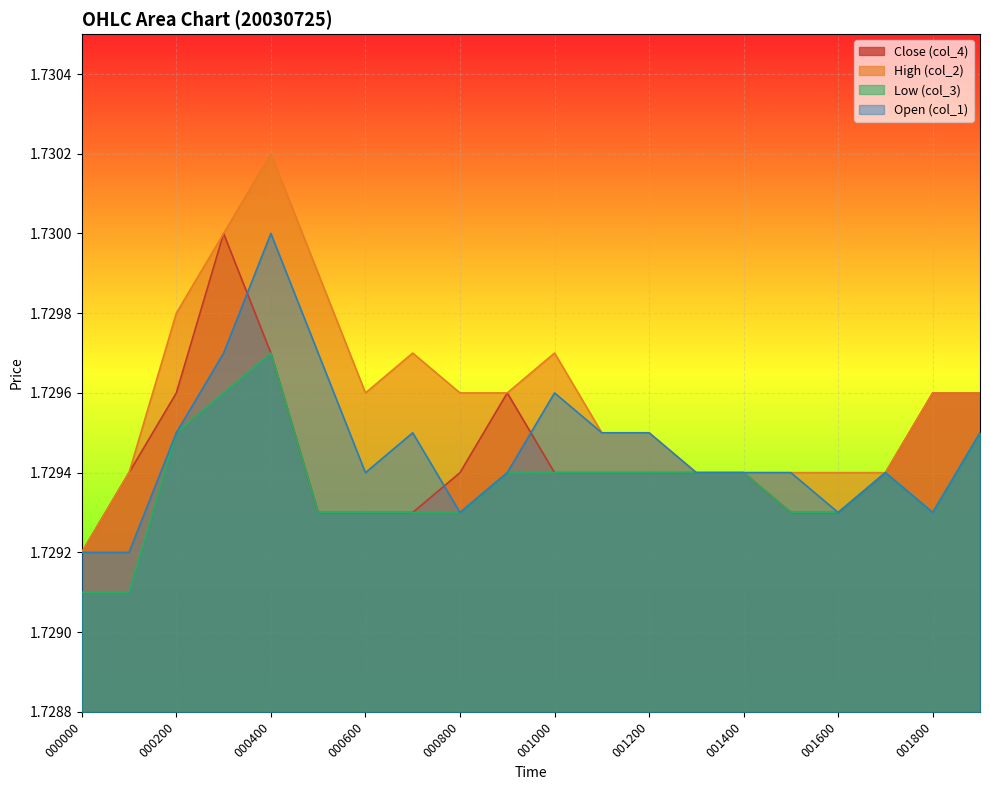

How many lines are shown in the chart?

4